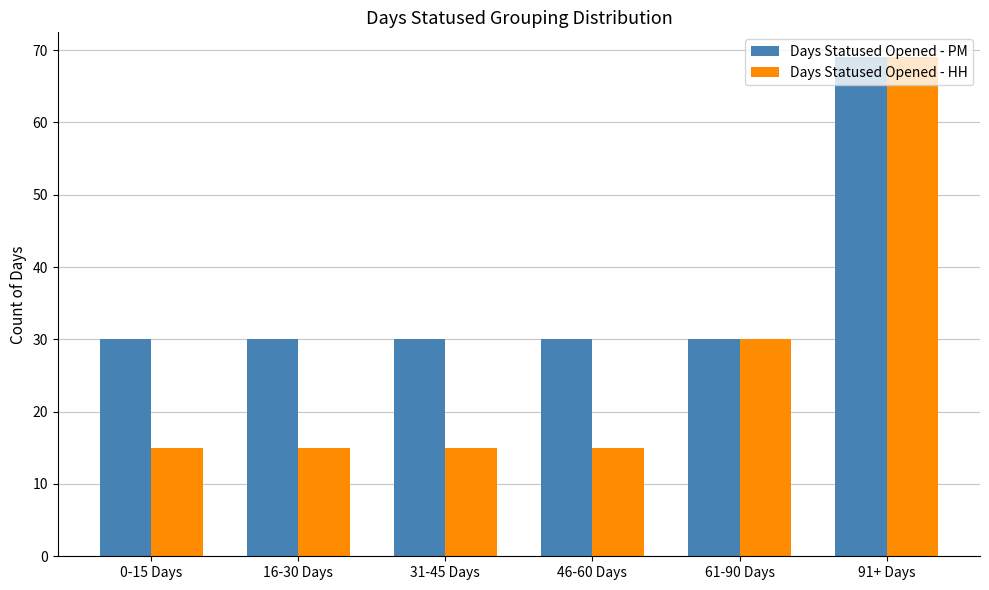

What is the difference between the highest and lowest values at 16-30 Days?

15